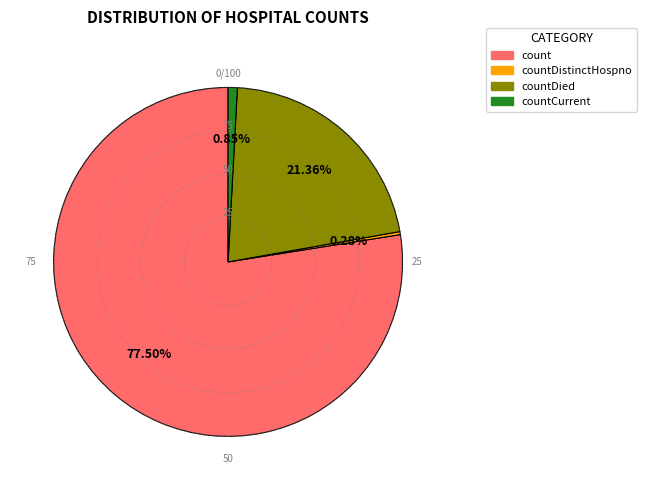

Does any single category account for the majority?

Yes